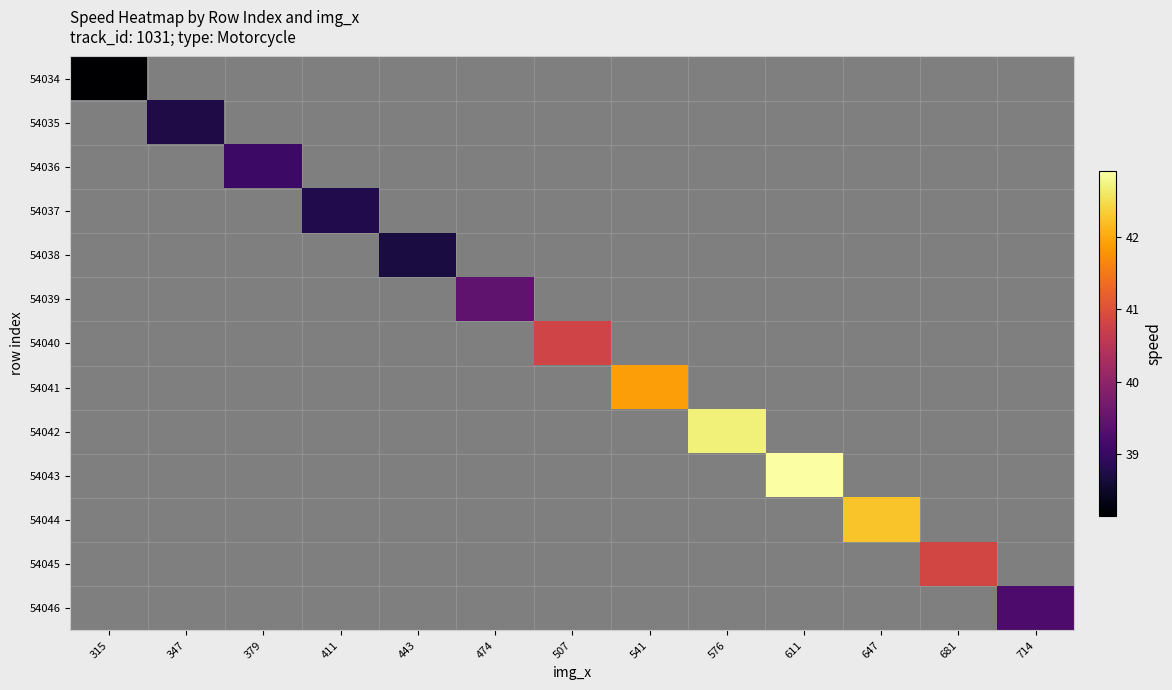

At how many categories does at least one series exceed 39?

9